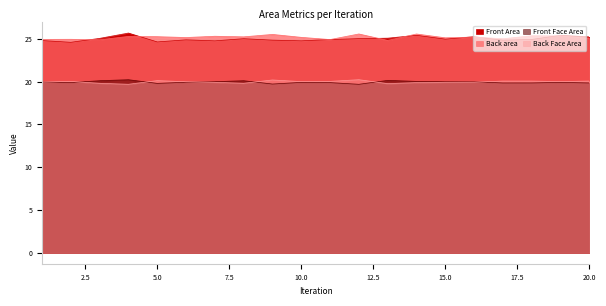

Which series has the largest range (max minus min)?

Front Area